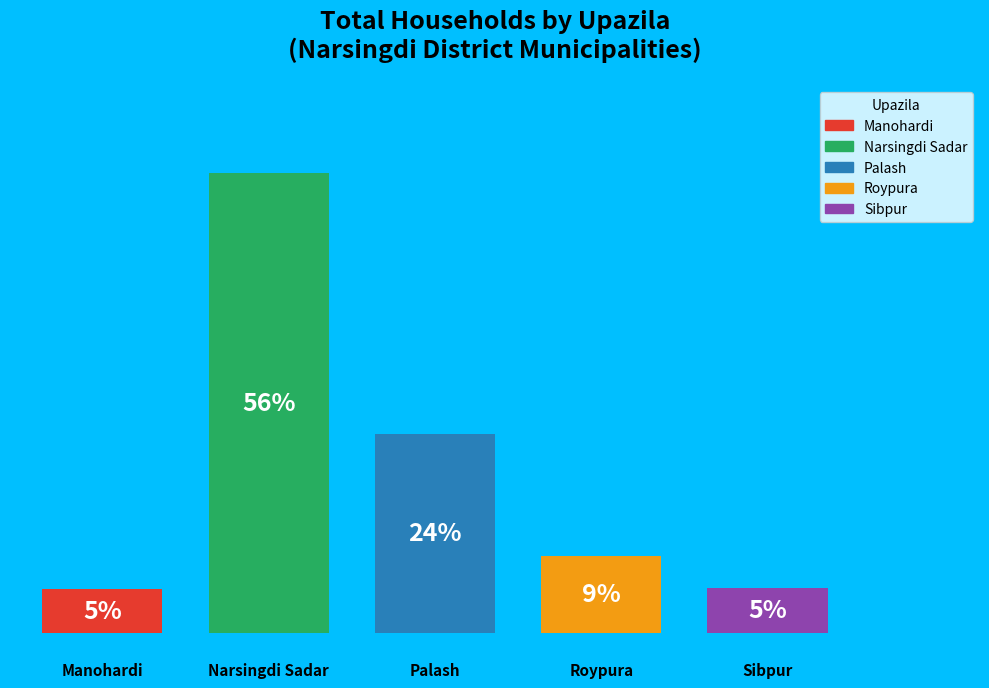

What percentage do Narsingdi Sadar and Sibpur together represent?

61.3%